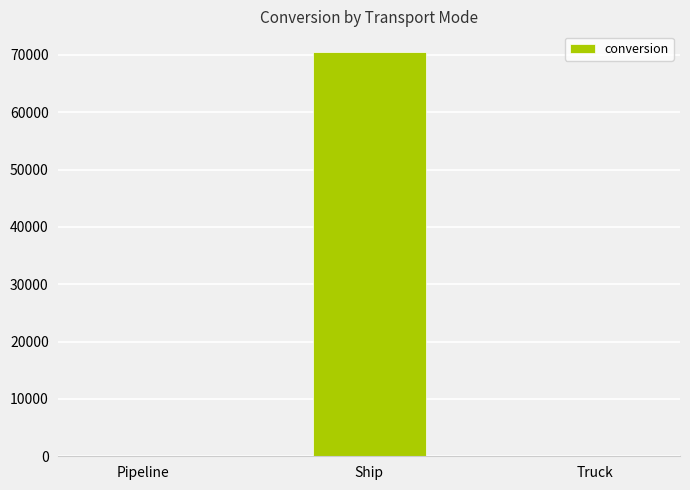

Reading left to right, extract all data points from this chart.

Pipeline=0.0	Ship=70598.4	Truck=0.0